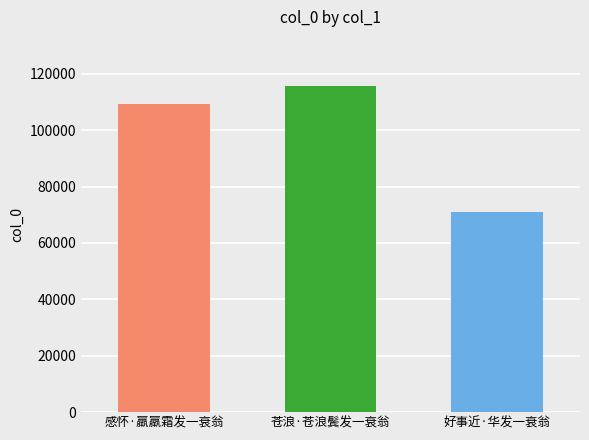

What is the average value?

98612